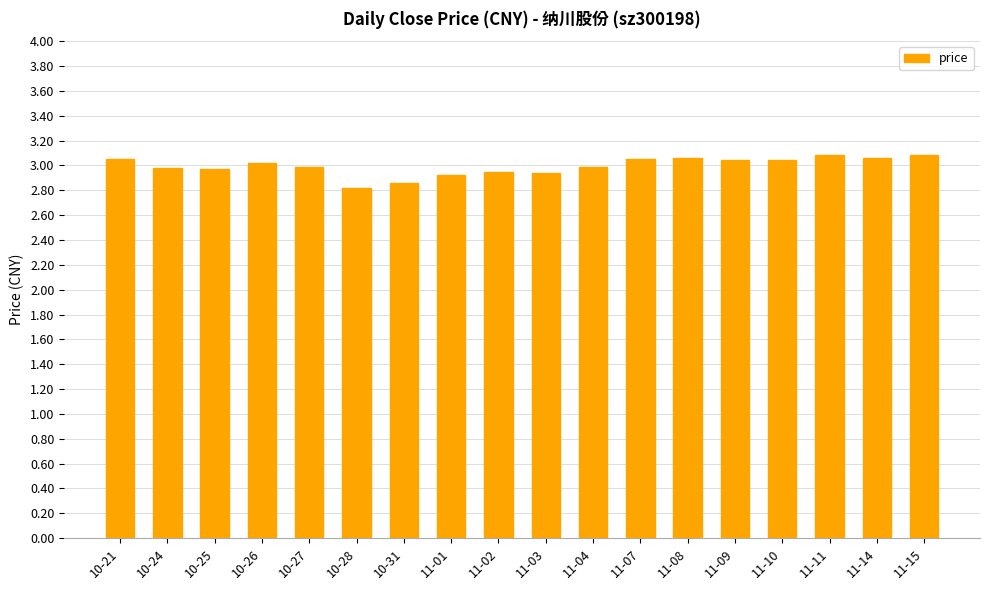

Approximately how many times larger is the value at 10-27 compared to 11-04?

1.0